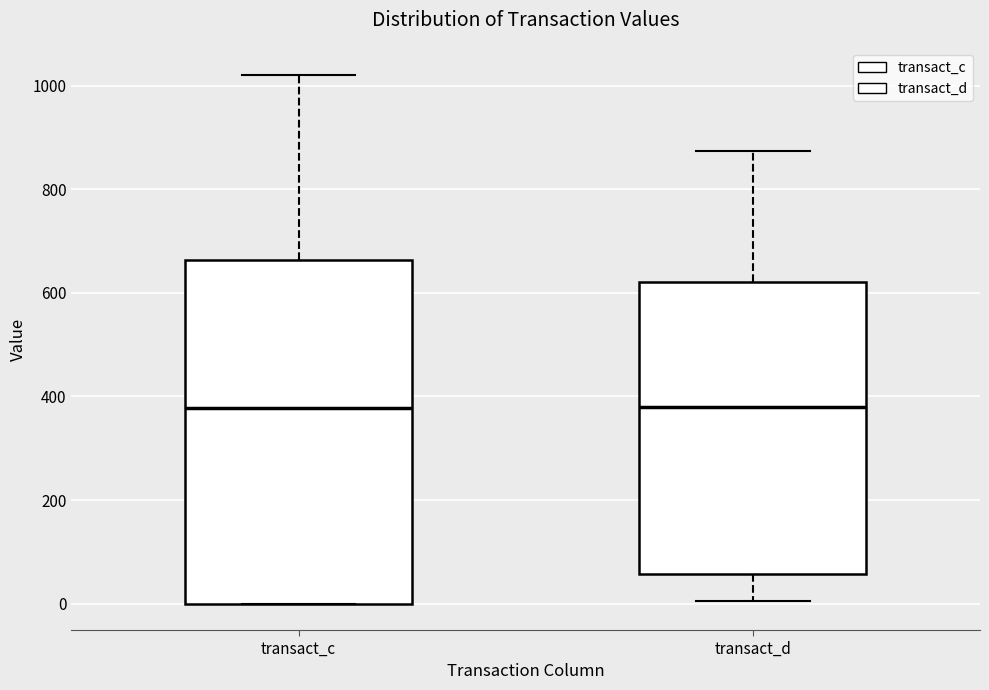

Which box is the tallest, from its lower edge to its upper edge?

transact_c